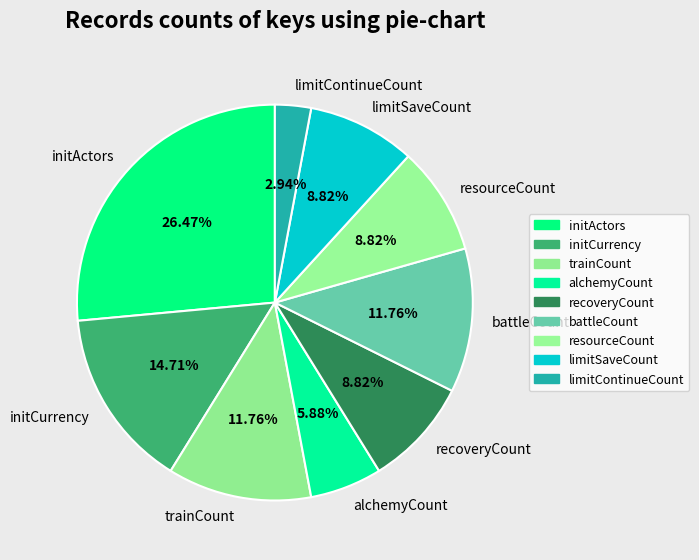

Is the sum of initActors and limitContinueCount greater than half?

No